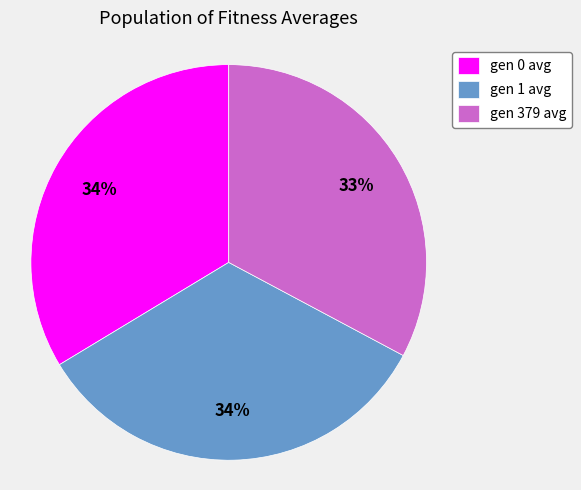

Which has a higher value, gen 1 avg or gen 379 avg?

gen 1 avg